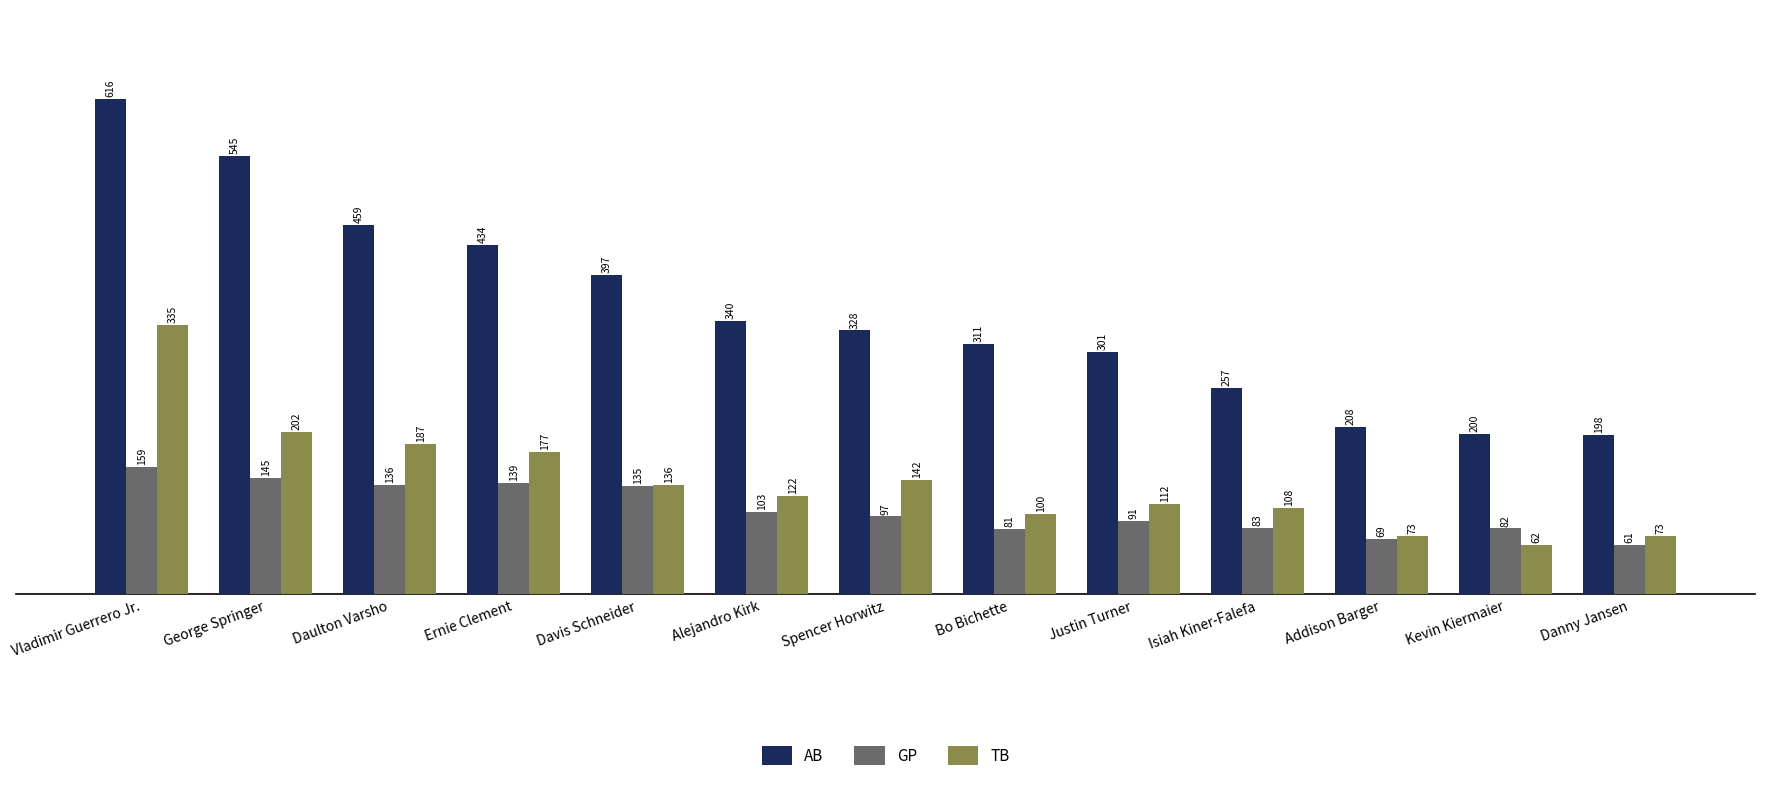

How many groups of bars are there?

13